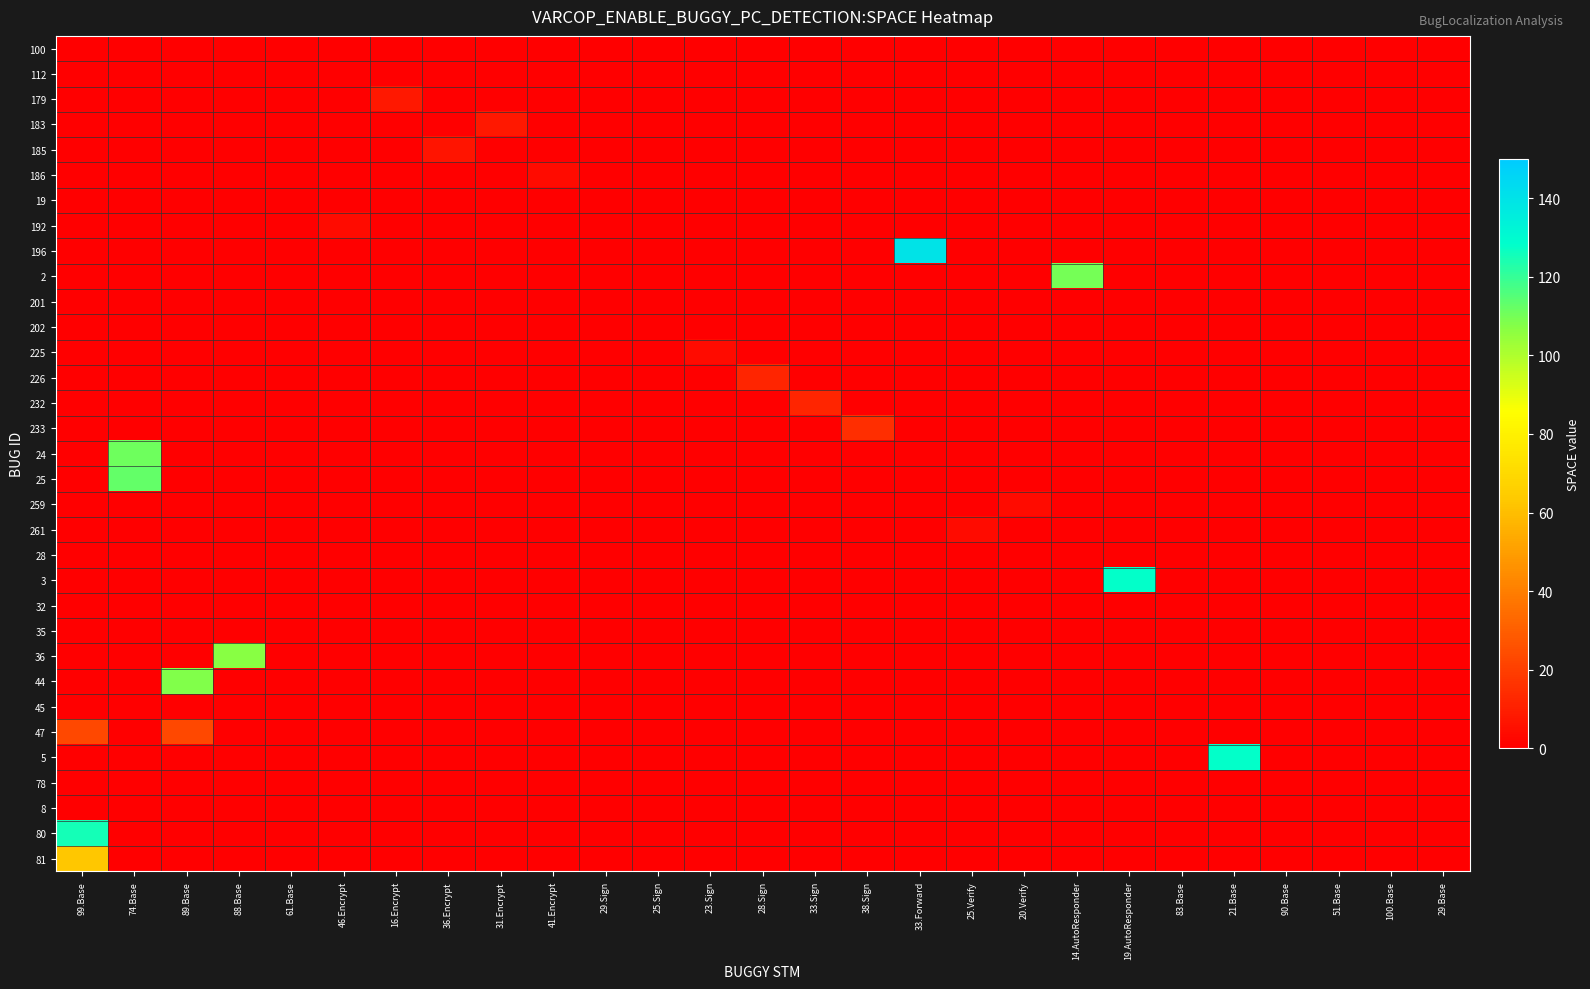

Which series has the largest total across all categories?

row_8